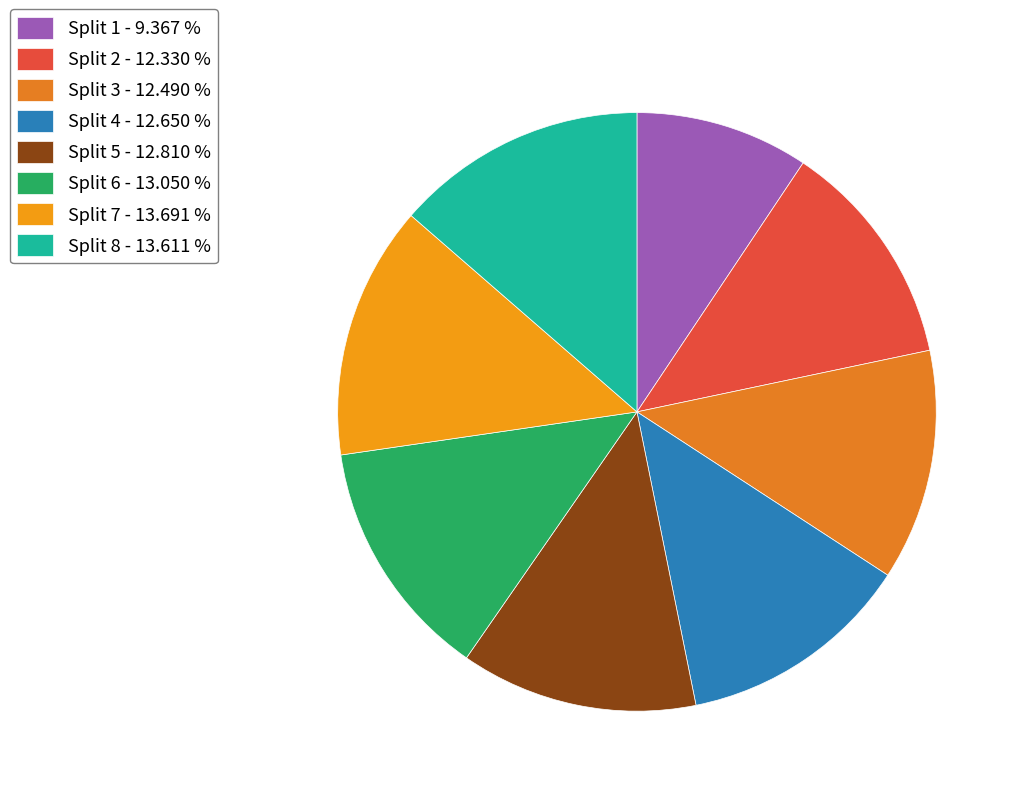

Which slice is the largest?

Split 7